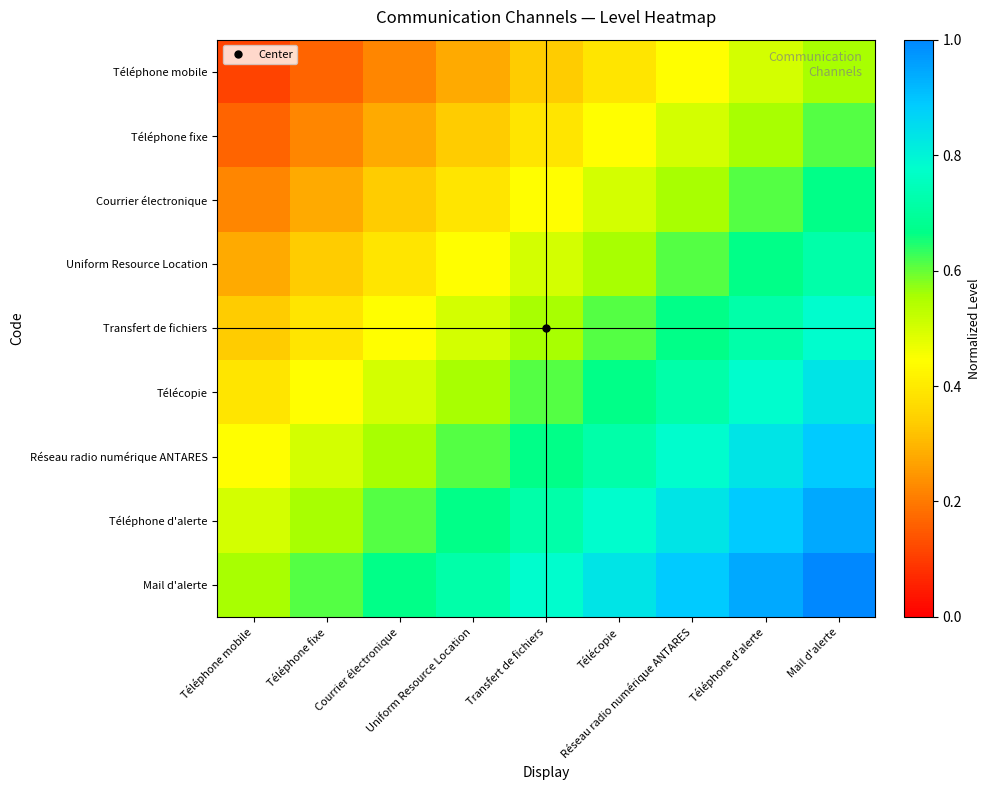

Reading left to right, list all the values displayed in this chart.

Téléphone mobile: Téléphone mobile=0.1	Téléphone fixe=0.2	Courrier électronique=0.2	Uniform Resource Location=0.3	Transfert de fichiers=0.3	Télécopie=0.4	Réseau radio numérique ANTARES=0.4	Téléphone d'alerte=0.5	Mail d'alerte=0.6
Téléphone fixe: Téléphone mobile=0.2	Téléphone fixe=0.2	Courrier électronique=0.3	Uniform Resource Location=0.3	Transfert de fichiers=0.4	Télécopie=0.4	Réseau radio numérique ANTARES=0.5	Téléphone d'alerte=0.6	Mail d'alerte=0.6
Courrier électronique: Téléphone mobile=0.2	Téléphone fixe=0.3	Courrier électronique=0.3	Uniform Resource Location=0.4	Transfert de fichiers=0.4	Télécopie=0.5	Réseau radio numérique ANTARES=0.6	Téléphone d'alerte=0.6	Mail d'alerte=0.7
Uniform Resource Location: Téléphone mobile=0.3	Téléphone fixe=0.3	Courrier électronique=0.4	Uniform Resource Location=0.4	Transfert de fichiers=0.5	Télécopie=0.6	Réseau radio numérique ANTARES=0.6	Téléphone d'alerte=0.7	Mail d'alerte=0.7
Transfert de fichiers: Téléphone mobile=0.3	Téléphone fixe=0.4	Courrier électronique=0.4	Uniform Resource Location=0.5	Transfert de fichiers=0.6	Télécopie=0.6	Réseau radio numérique ANTARES=0.7	Téléphone d'alerte=0.7	Mail d'alerte=0.8
Télécopie: Téléphone mobile=0.4	Téléphone fixe=0.4	Courrier électronique=0.5	Uniform Resource Location=0.6	Transfert de fichiers=0.6	Télécopie=0.7	Réseau radio numérique ANTARES=0.7	Téléphone d'alerte=0.8	Mail d'alerte=0.8
Réseau radio numérique ANTARES: Téléphone mobile=0.4	Téléphone fixe=0.5	Courrier électronique=0.6	Uniform Resource Location=0.6	Transfert de fichiers=0.7	Télécopie=0.7	Réseau radio numérique ANTARES=0.8	Téléphone d'alerte=0.8	Mail d'alerte=0.9
Téléphone d'alerte: Téléphone mobile=0.5	Téléphone fixe=0.6	Courrier électronique=0.6	Uniform Resource Location=0.7	Transfert de fichiers=0.7	Télécopie=0.8	Réseau radio numérique ANTARES=0.8	Téléphone d'alerte=0.9	Mail d'alerte=0.9
Mail d'alerte: Téléphone mobile=0.6	Téléphone fixe=0.6	Courrier électronique=0.7	Uniform Resource Location=0.7	Transfert de fichiers=0.8	Télécopie=0.8	Réseau radio numérique ANTARES=0.9	Téléphone d'alerte=0.9	Mail d'alerte=1.0